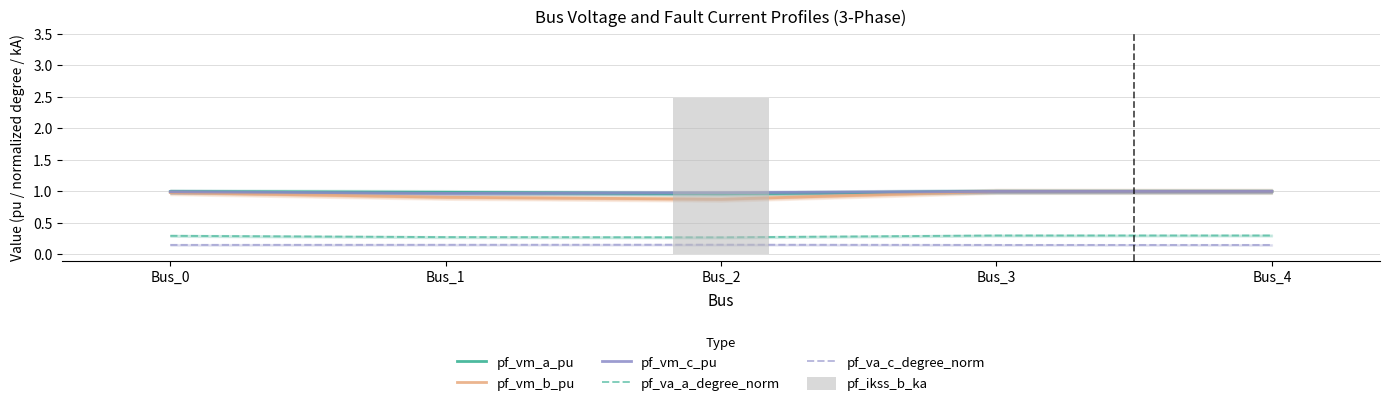

What is the total value across all series at Bus_4?

3.4